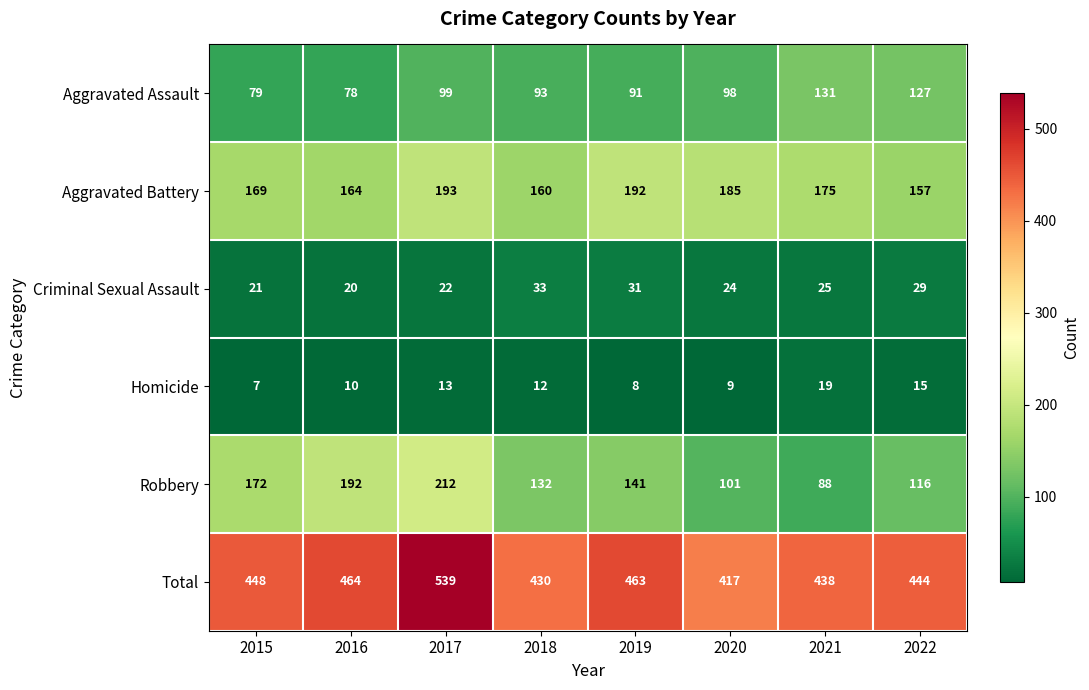

Rank the series at 2020 from highest to lowest value.

Total, Aggravated Battery, Robbery, Aggravated Assault, Criminal Sexual Assault, Homicide